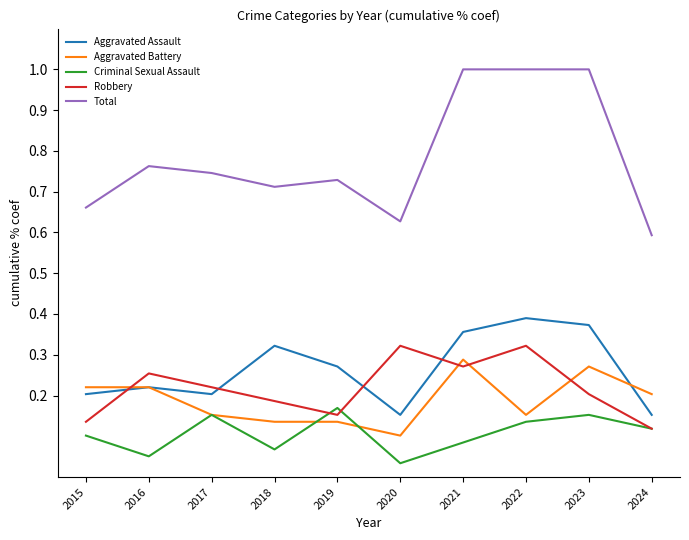

True or false: Aggravated Assault and Criminal Sexual Assault cross at least once.

False